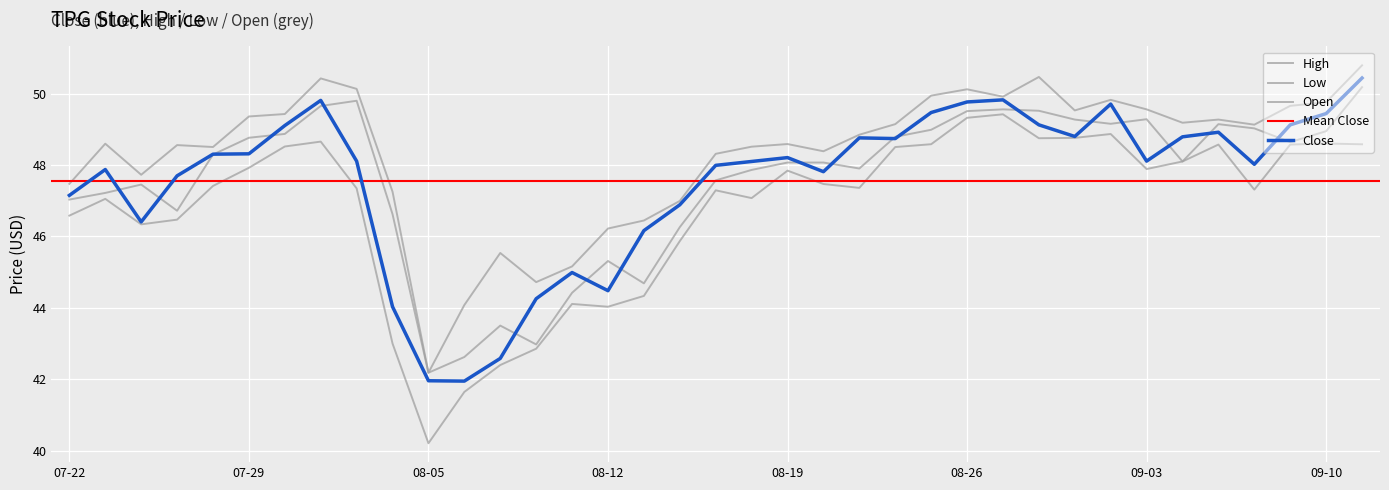

At how many categories does at least one series exceed 43?

36